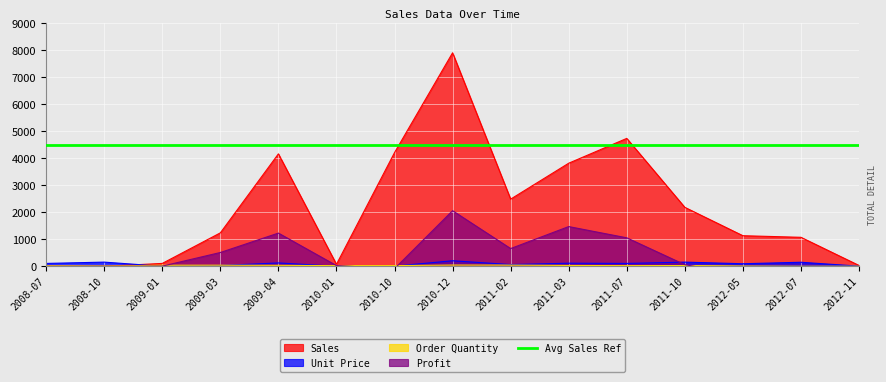

How many intersections are there between Profit and Unit Price?

4